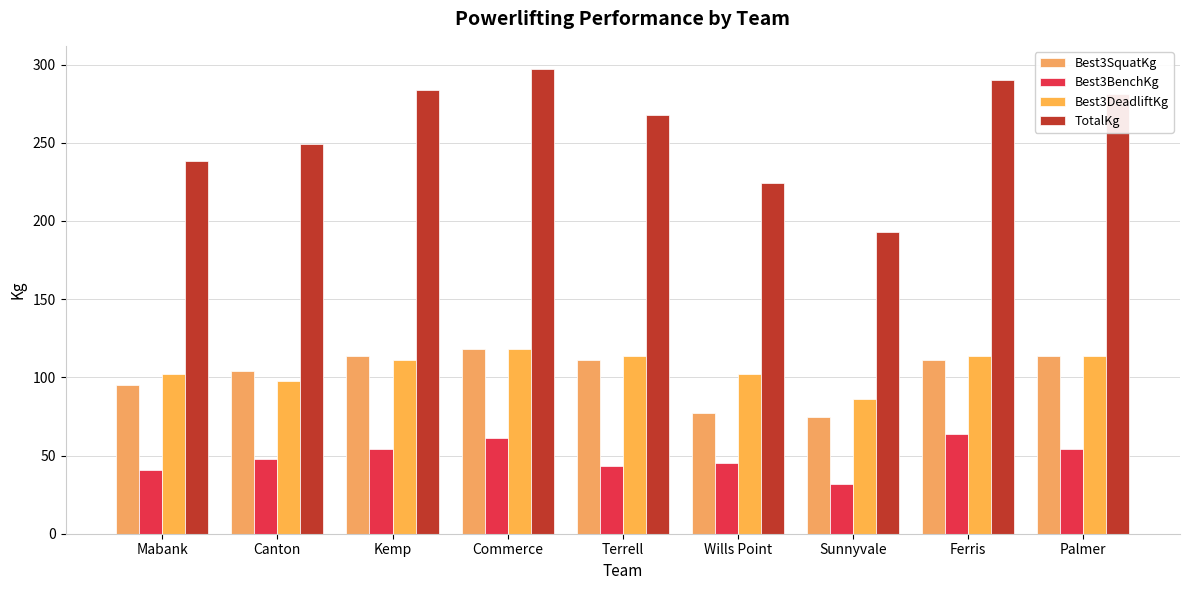

What is the label of the 9th bar from the left?

Palmer